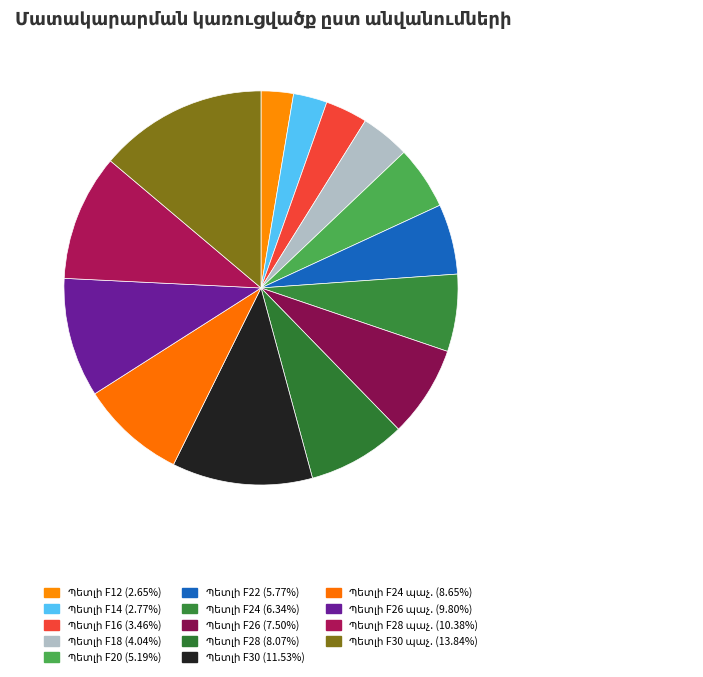

What is the ratio of the value at Պետլի F30 to the value at Պետլի F24 պաչ.?

1.3